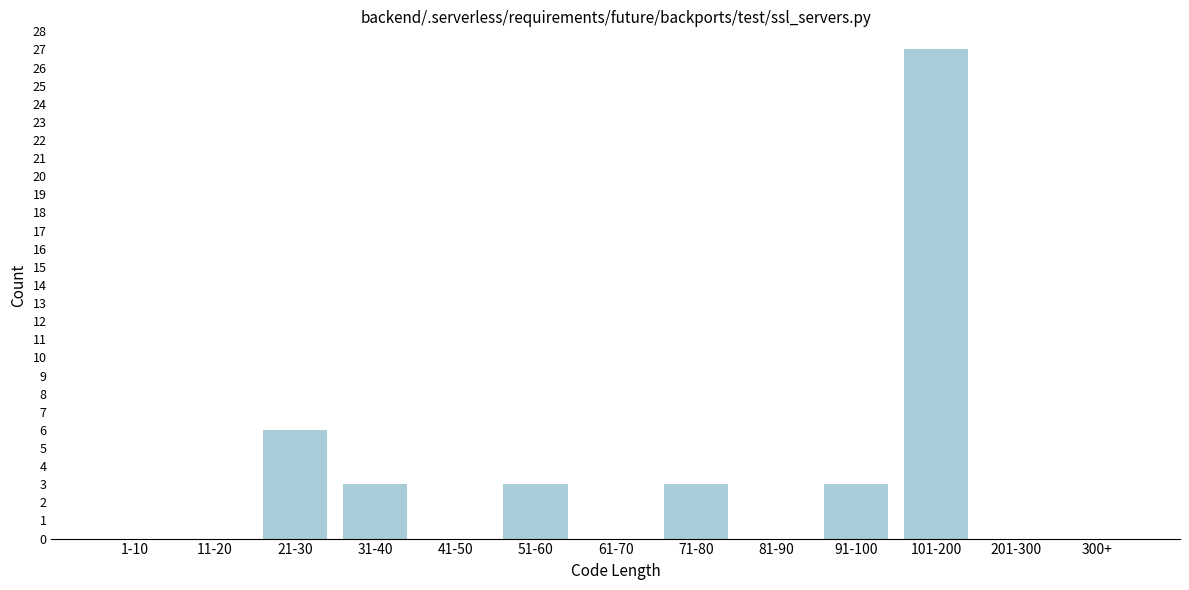

Reading left to right, list all the values displayed in this chart.

1-10=0	11-20=0	21-30=6	31-40=3	41-50=0	51-60=3	61-70=0	71-80=3	81-90=0	91-100=3	101-200=27	201-300=0	300+=0